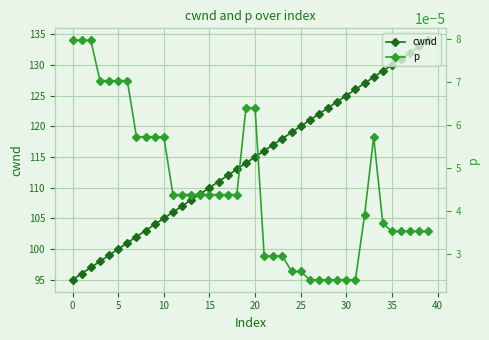

In p, how many points are higher than both neighbors (excluding endpoints)?

1